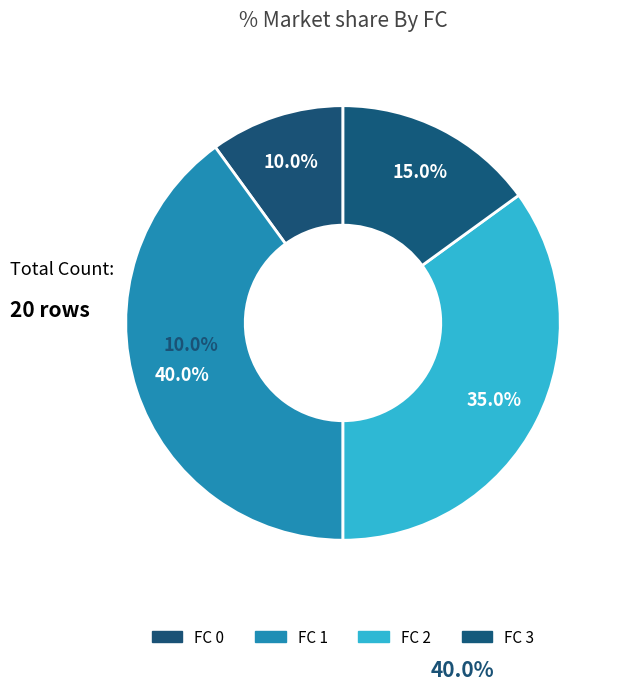

Combined, what portion of the pie is FC 3 and FC 1?

55.0%